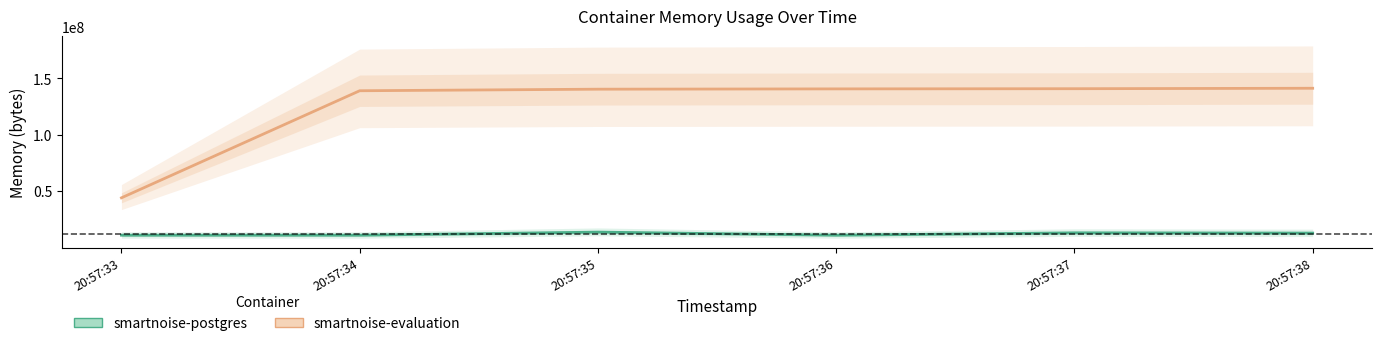

Which label corresponds to the smallest value in the chart?

20:57:33